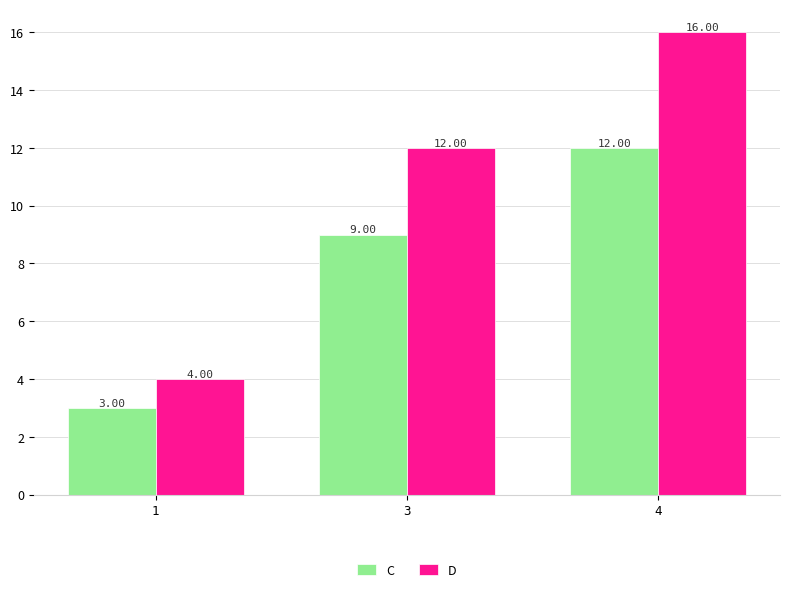

Reading right to left, what are all the values shown in this chart?

C: 12	9	3
D: 16	12	4